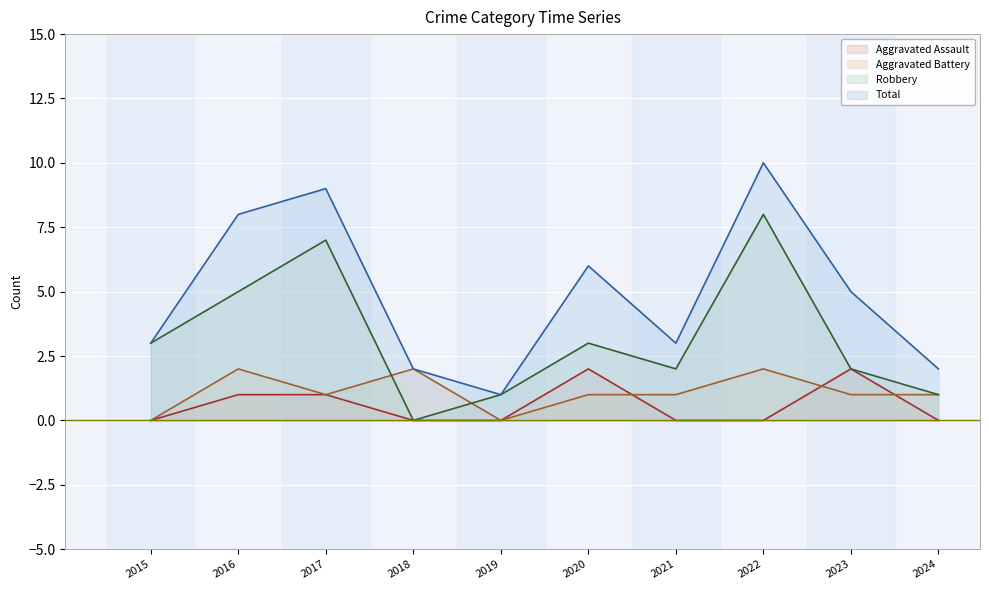

How many Aggravated Assault values are between 0 and 1?

8